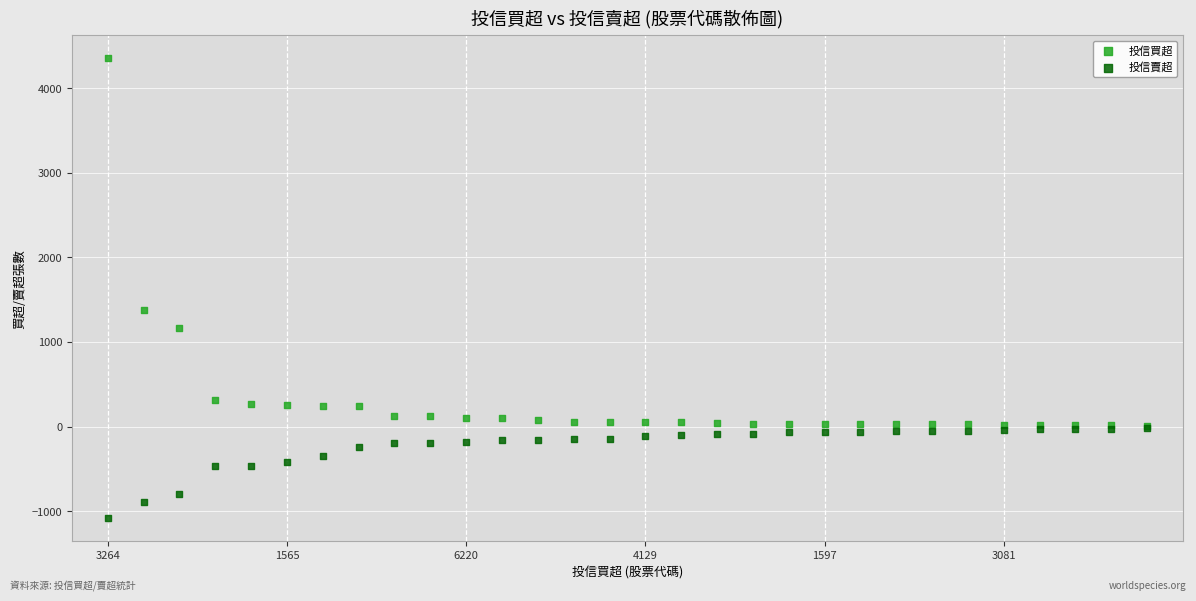

Which series has the largest Y range (max minus min)?

投信買超